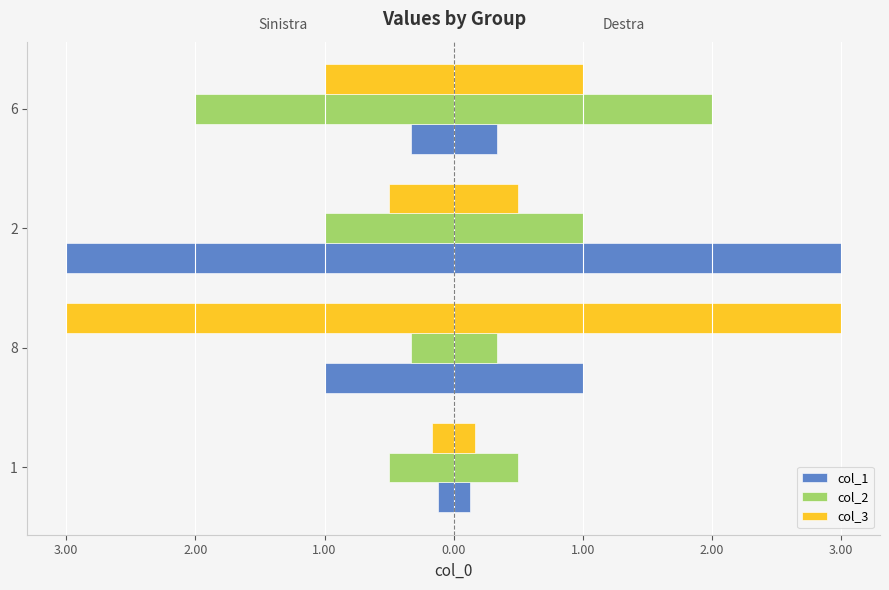

What is the value of the col_1 bar at the 4th from the left?

-0.3